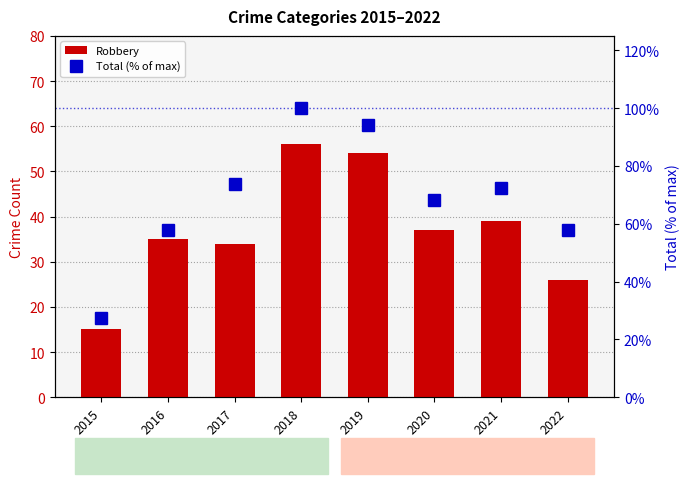

The value of Robbery at 2022 is 26.0. True or false?

True